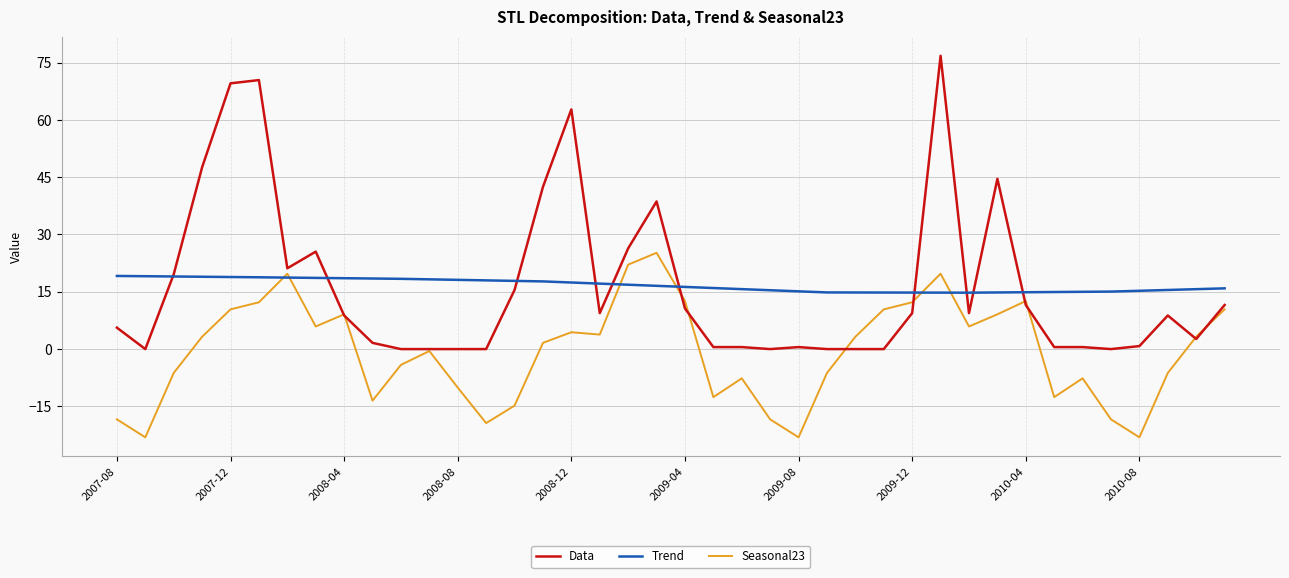

What is the maximum value for Trend?

19.1